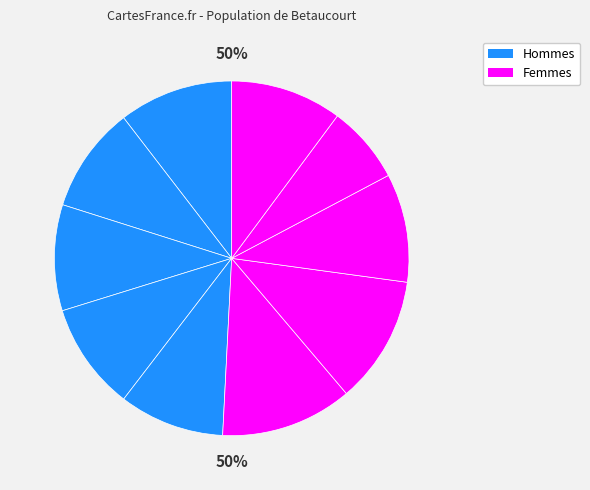

The signal segment 4 slice represents 1% of the pie. True or false?

False